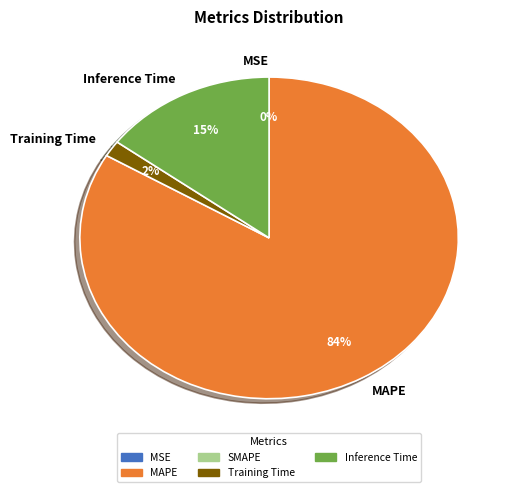

What portion of the pie excludes MSE?

100.0%